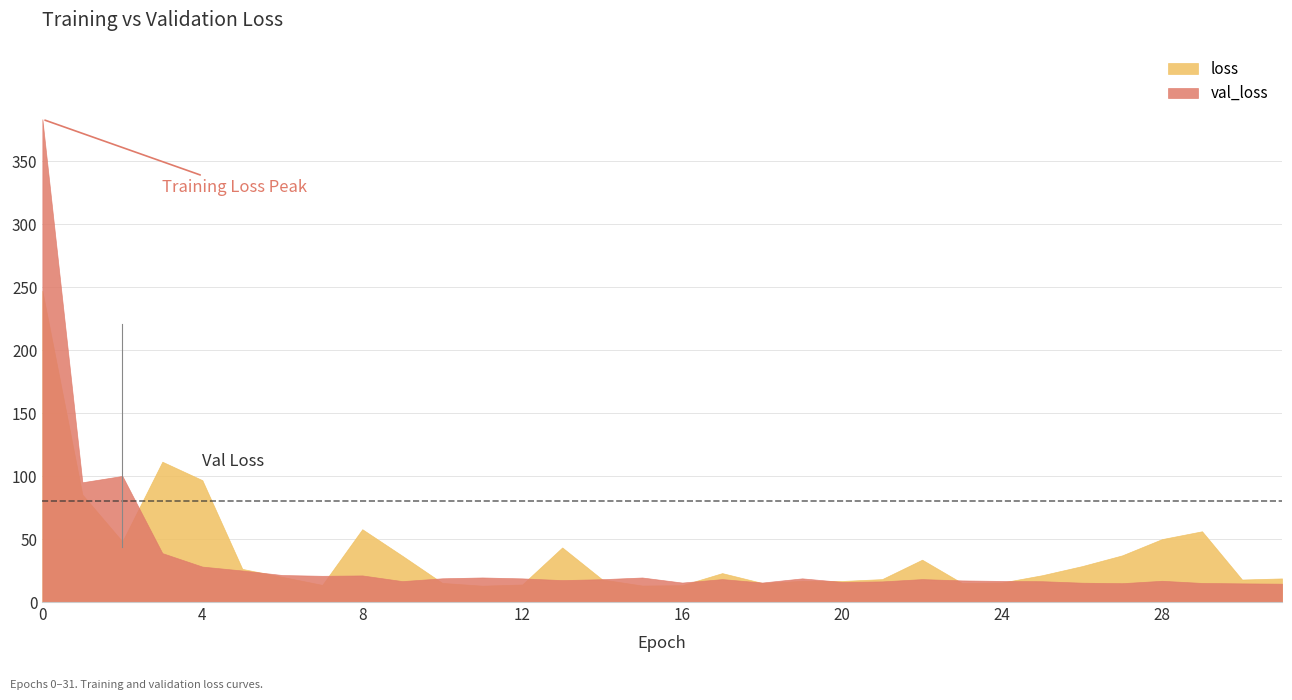

Reading right to left, extract all data points from this chart.

loss: 14.6	14.8	15.1	16.9	15.0	15.4	16.5	16.7	17.2	18.2	16.4	16.0	18.8	15.5	18.2	15.5	19.5	18.1	17.4	18.8	19.5	18.8	16.6	21.1	20.8	21.4	25.0	28.1	38.8	100.2	95.1	383.4
val_loss: 18.8	17.9	56.2	50.0	37.0	28.5	21.3	15.5	15.1	33.6	18.2	16.7	16.8	15.2	23.0	13.4	13.1	17.9	43.3	13.9	13.0	15.2	36.8	57.8	13.6	20.0	26.3	96.8	111.4	48.1	85.4	247.3